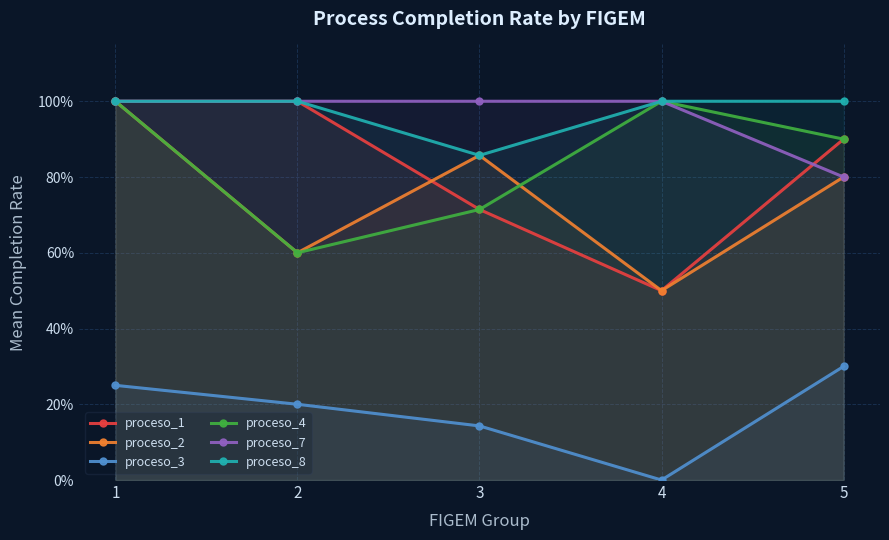

What is the difference between the highest and lowest values at 3?

0.9